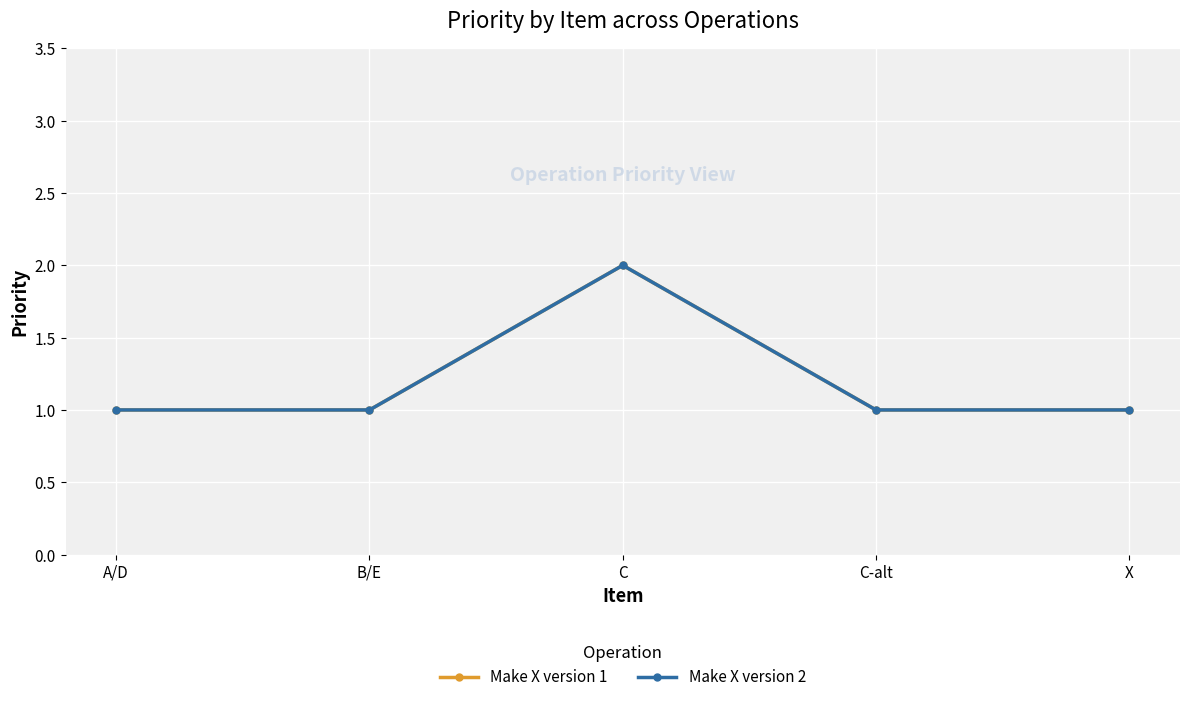

Does the chart have visible grid lines?

Yes